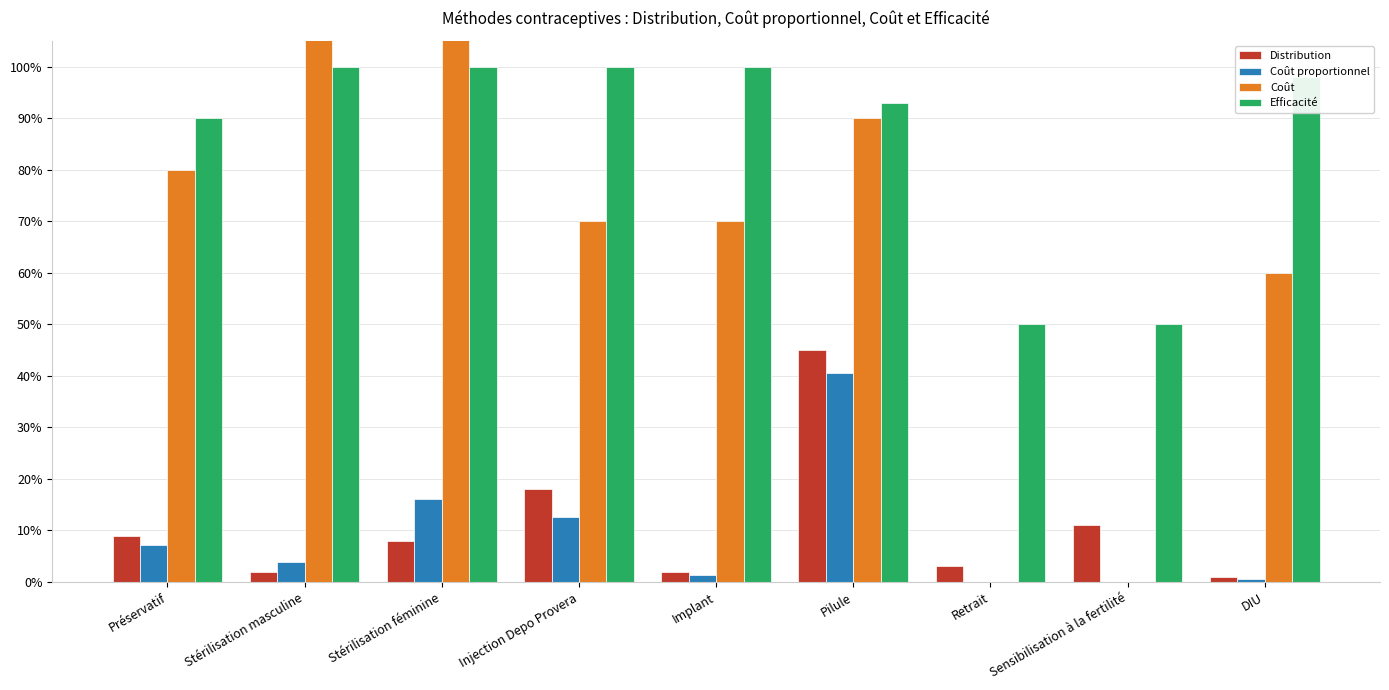

The value of Coût proportionnel at Stérilisation féminine is 0.2. True or false?

True